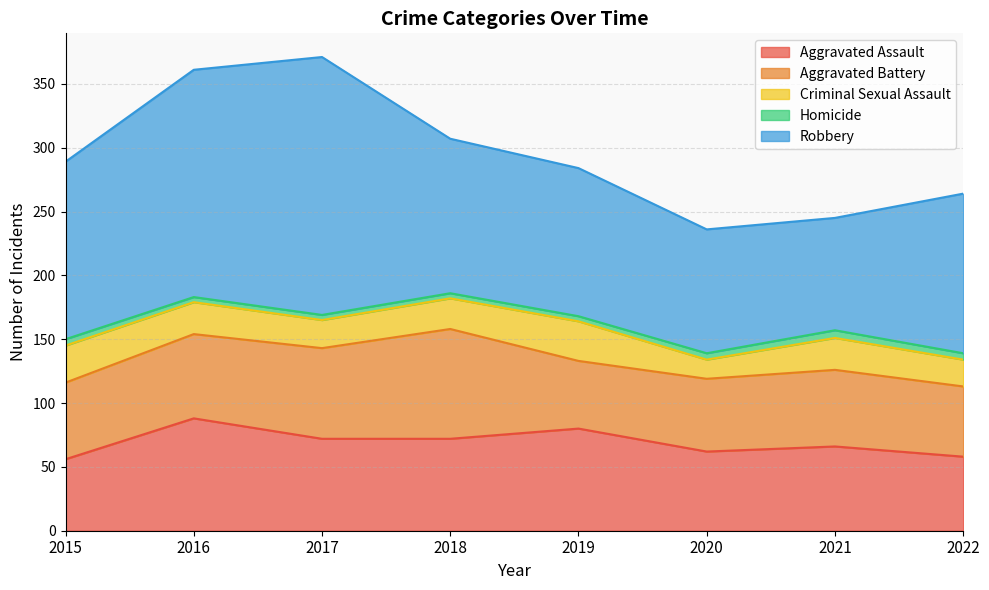

What is the greatest value displayed?

202